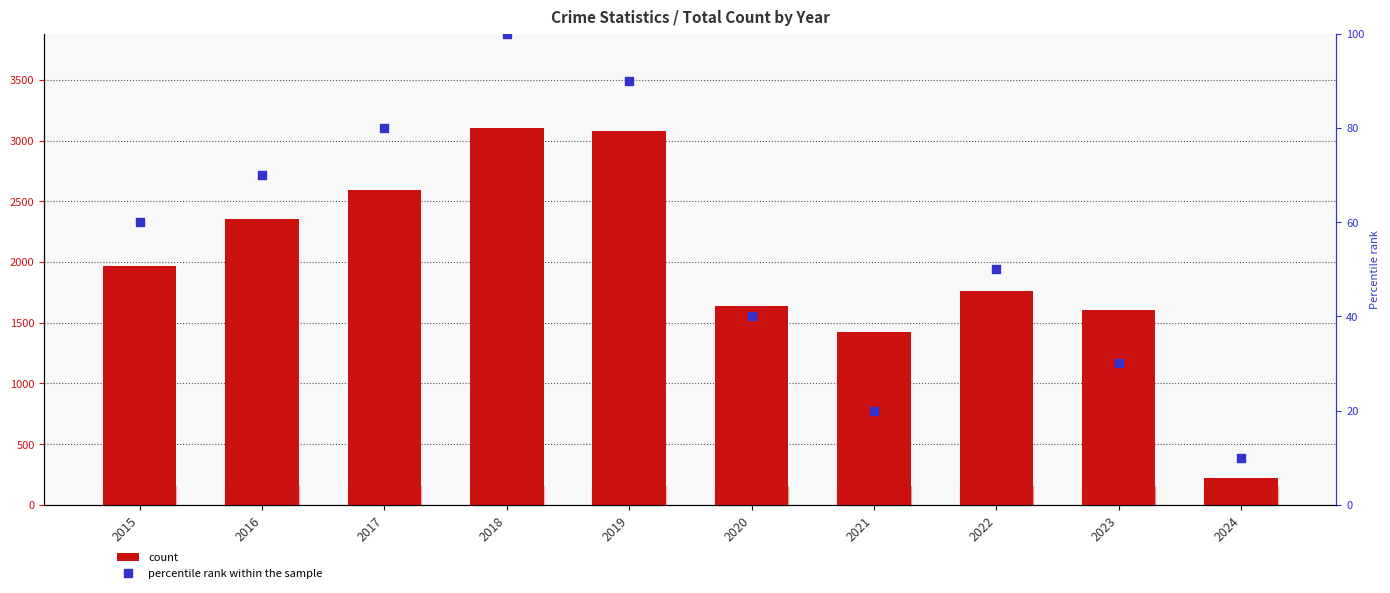

What is the total value across all series at 2016?

2422